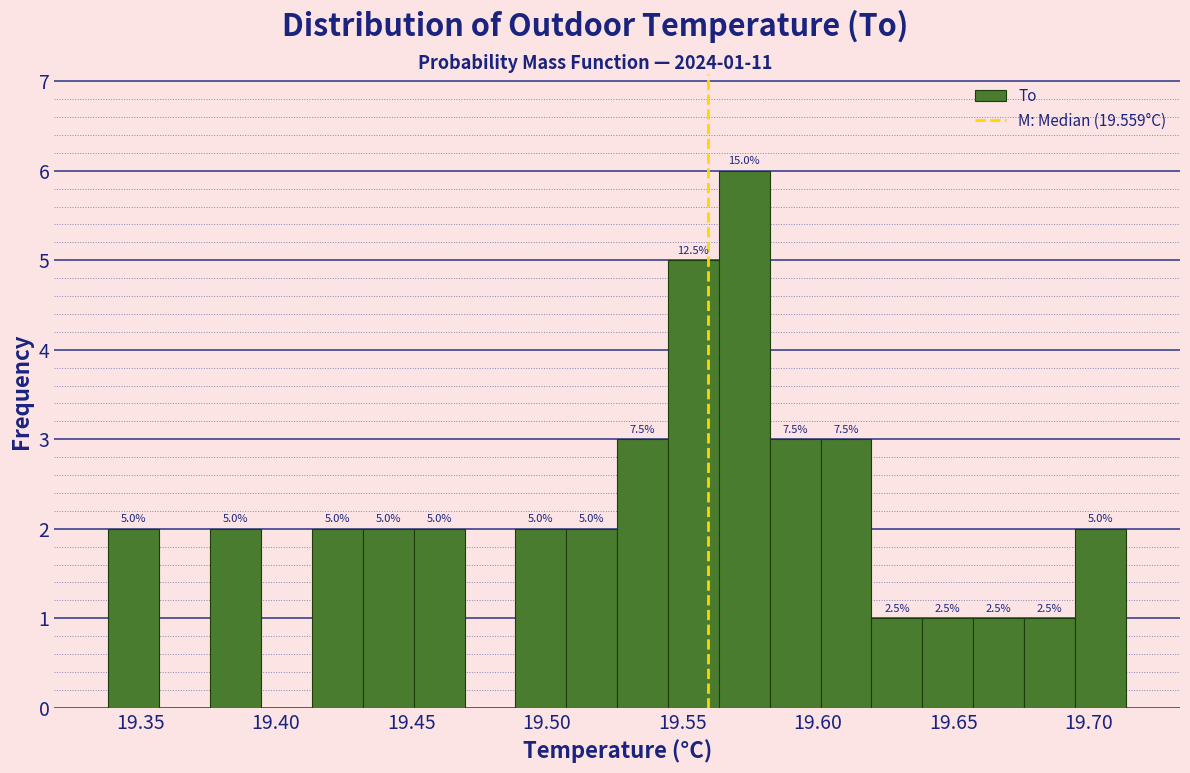

Around what value on the x-axis is the tallest bar? Give the approximate position of its centre, as read against the axis.

19.575